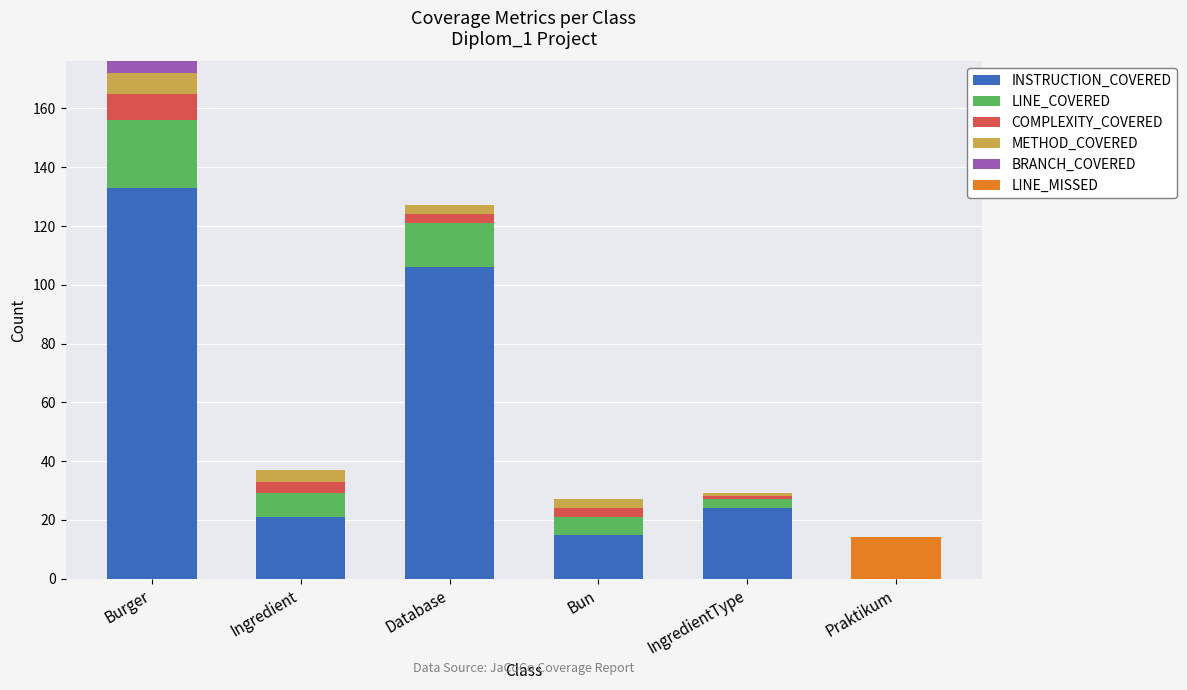

Is it true that INSTRUCTION_COVERED equals 14 at IngredientType?

False